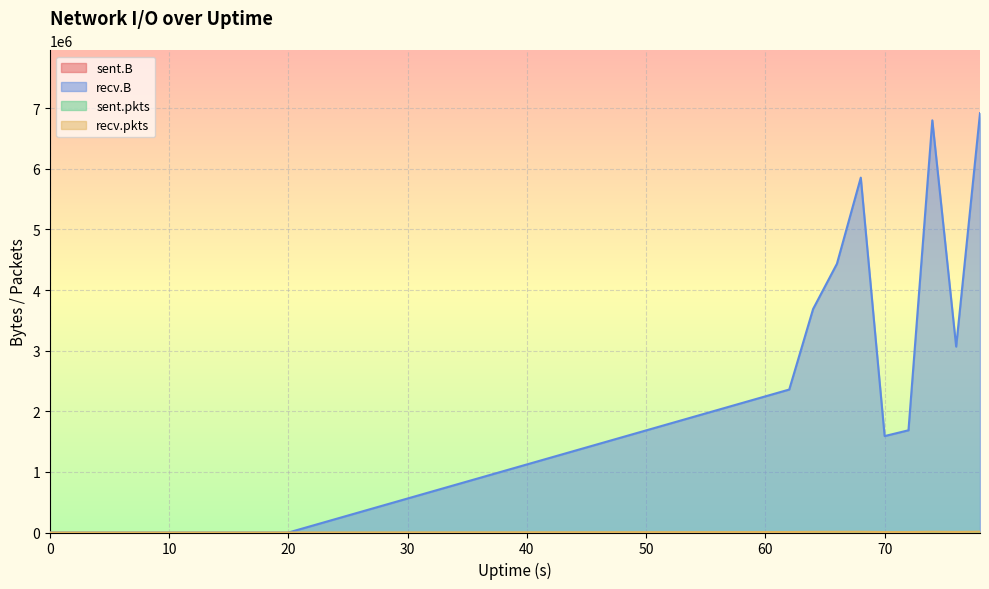

Is it true that recv.pkts equals 6921 at 70?

True